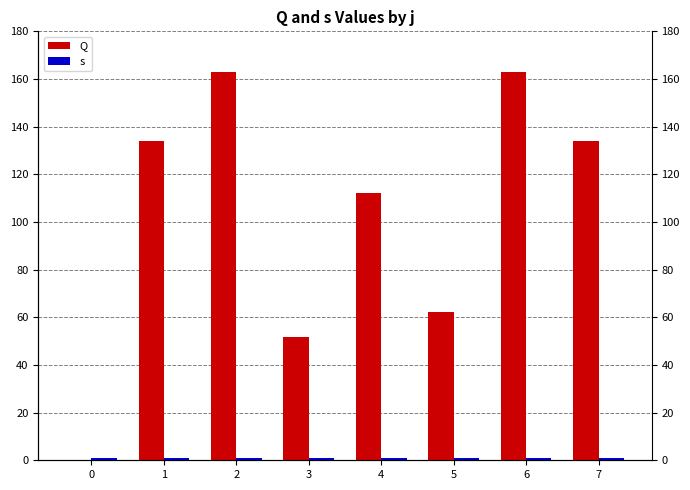

Are the bars grouped side by side (vs. stacked)?

Yes